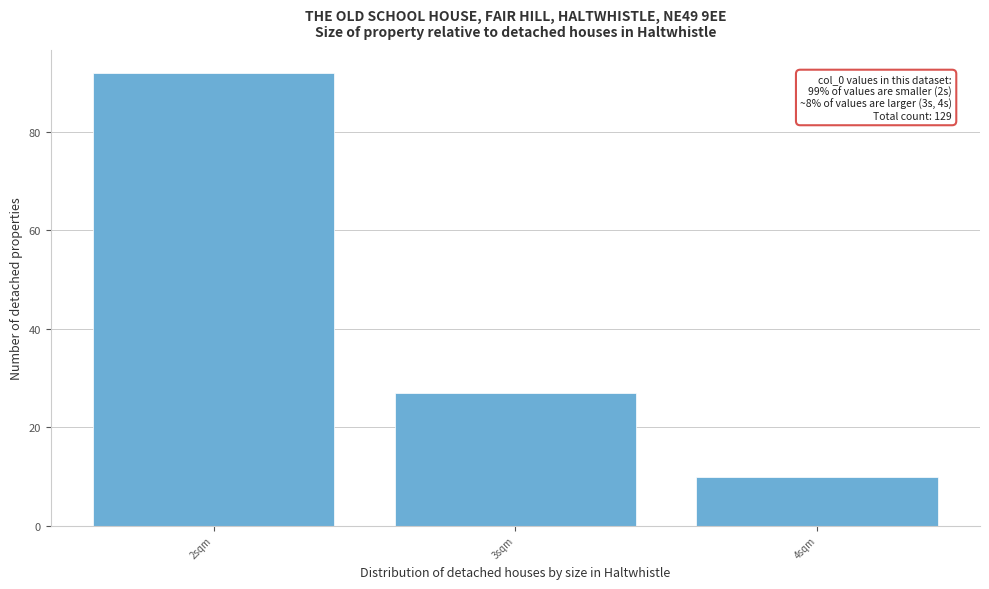

Over which range of the x-axis is the bar tallest?

1.5 to 2.5